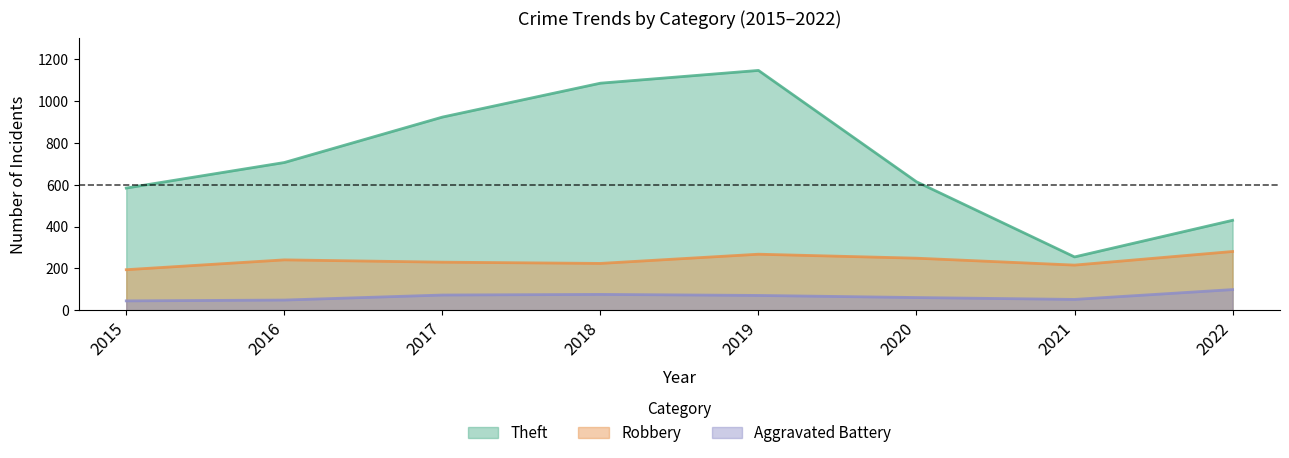

At which label does Robbery first exceed 241?

2019